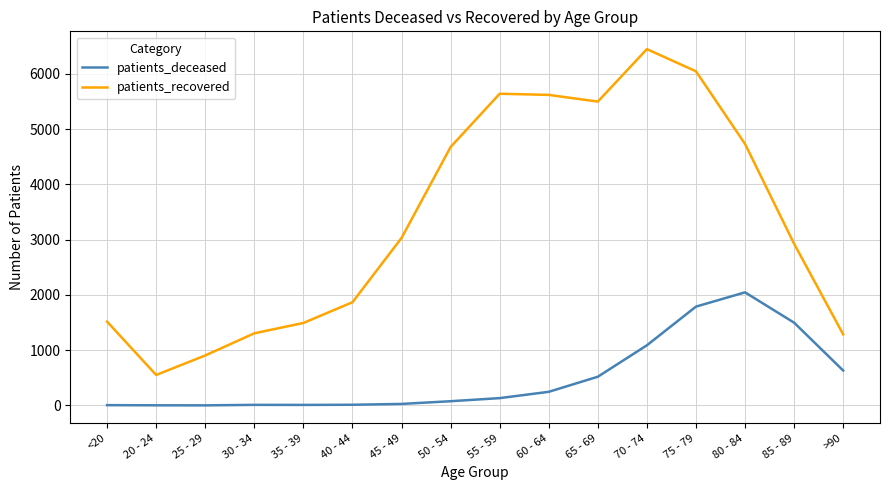

List the series in order of their peak value, highest first.

patients_recovered, patients_deceased